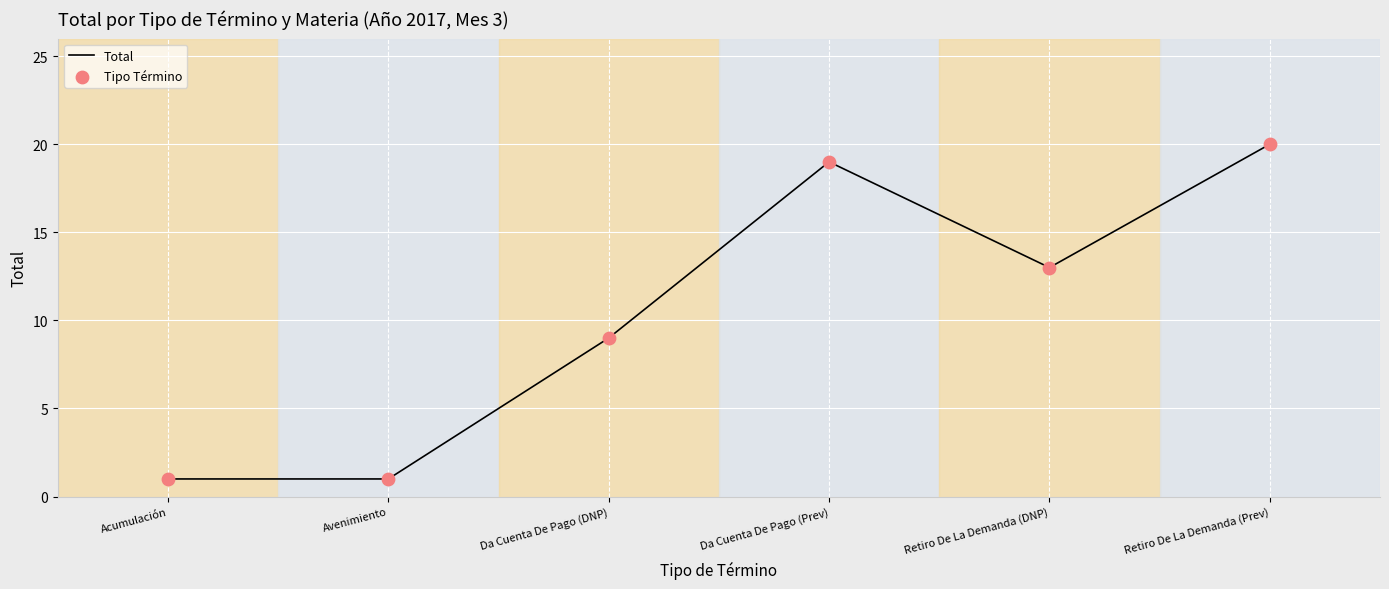

The chart shows a value of 1 at Acumulación. True or false?

True